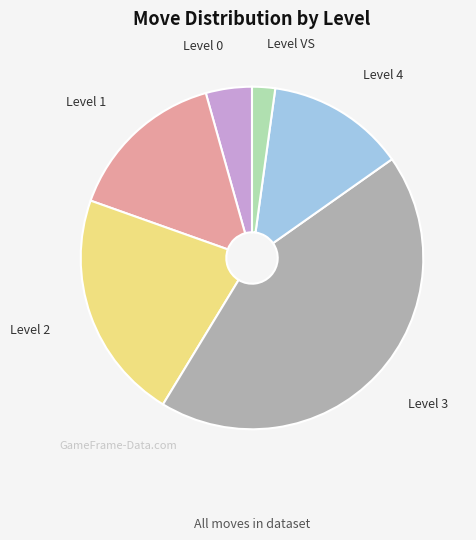

Between Level 3 and Level 4, which is larger?

Level 3